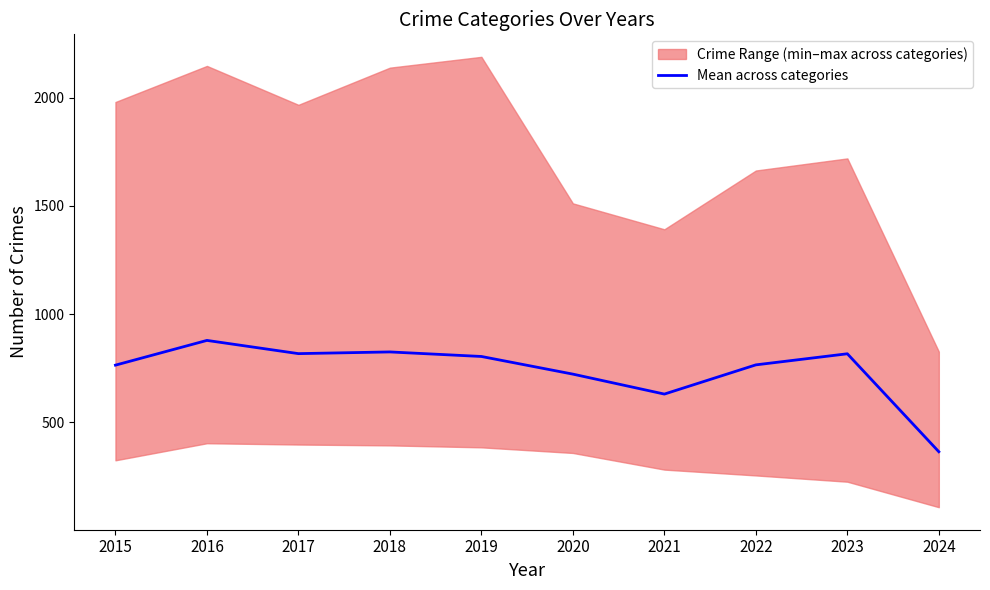

What is the ratio of the value at 2023 to the value at 2017?

1.0